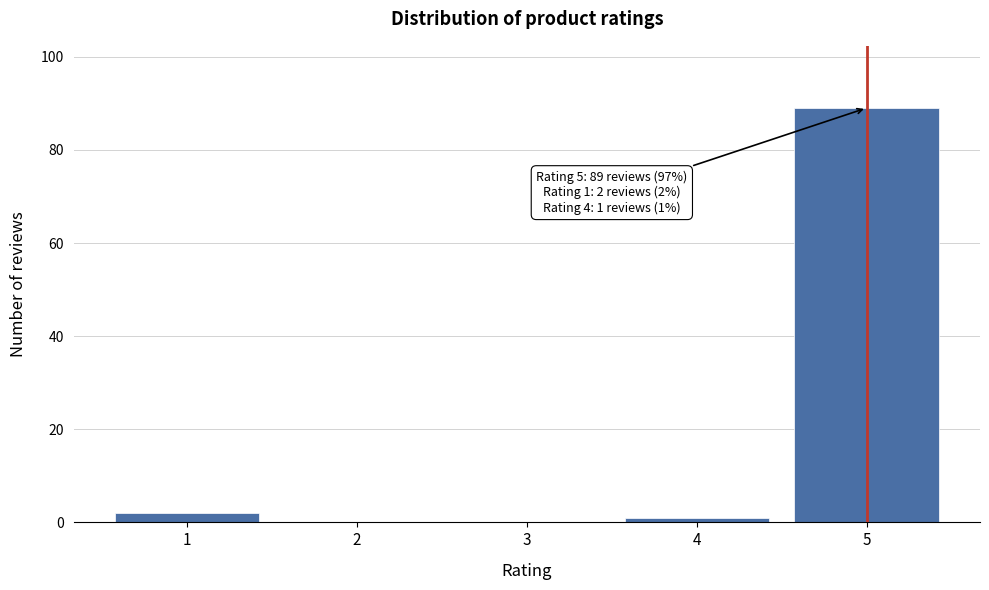

Reading right to left, transcribe all the data shown in this chart.

5=89	4=1	3=0	2=0	1=2